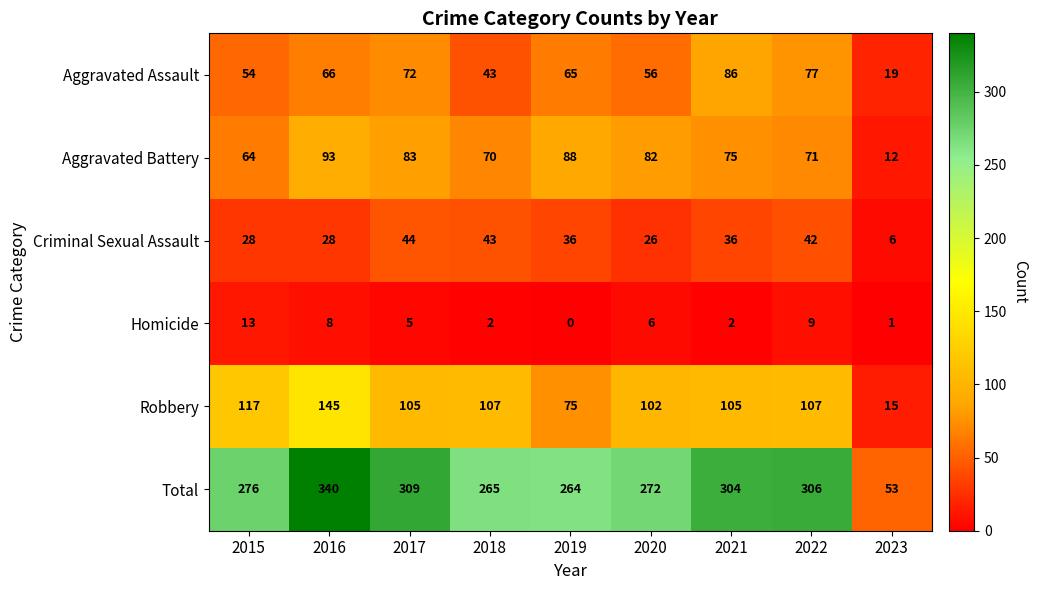

True or false: Homicide has a value of 0 at 2023.

False